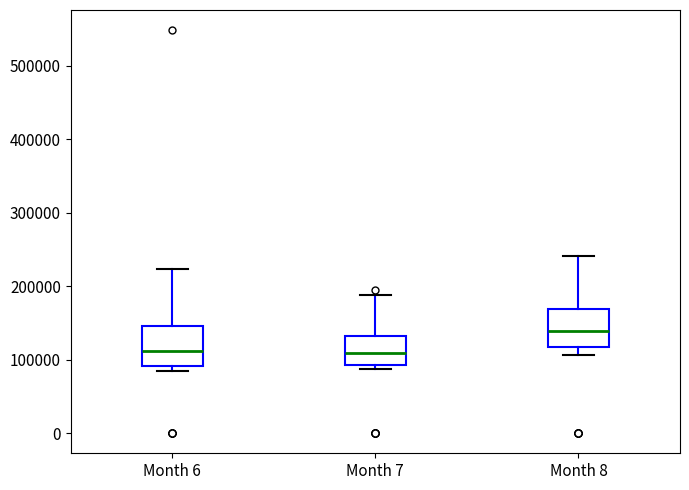

Where does the upper whisker of the box for Month 6 end on the y-axis? The values are not printed on the chart, so give them approximately, as read against the axis.

220000